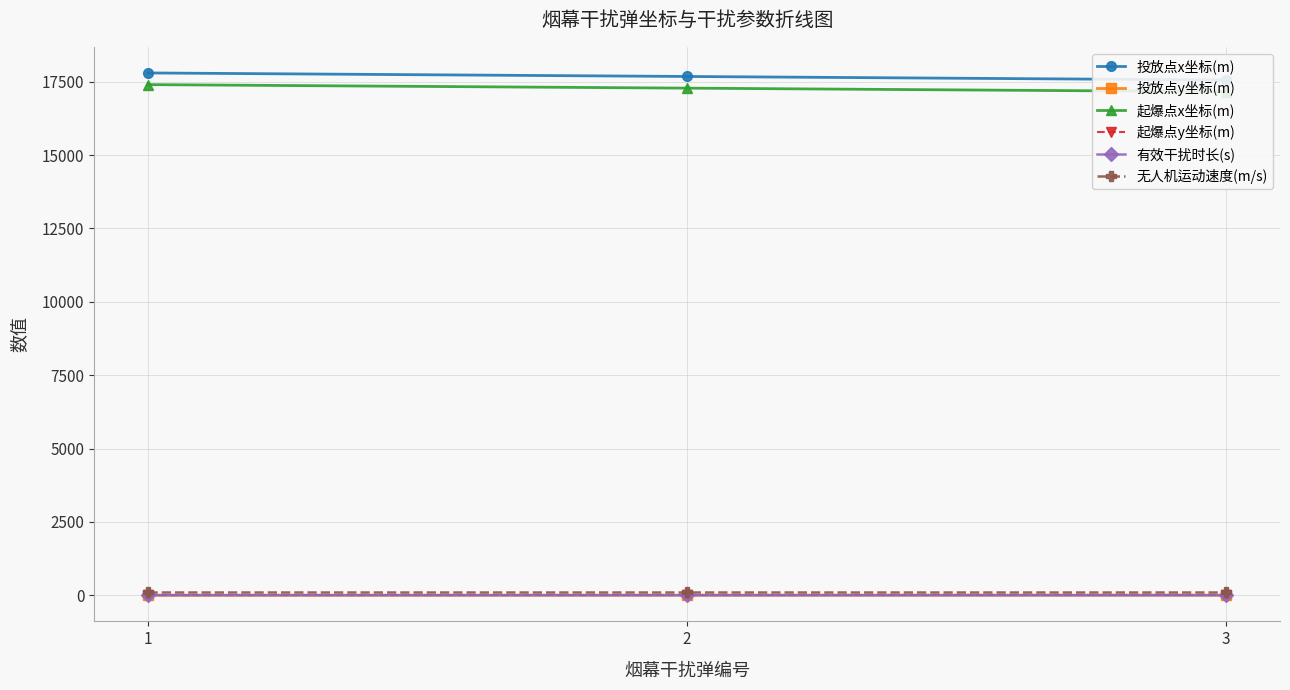

The value of 起爆点y坐标(m) at 2 is 9.2. True or false?

True